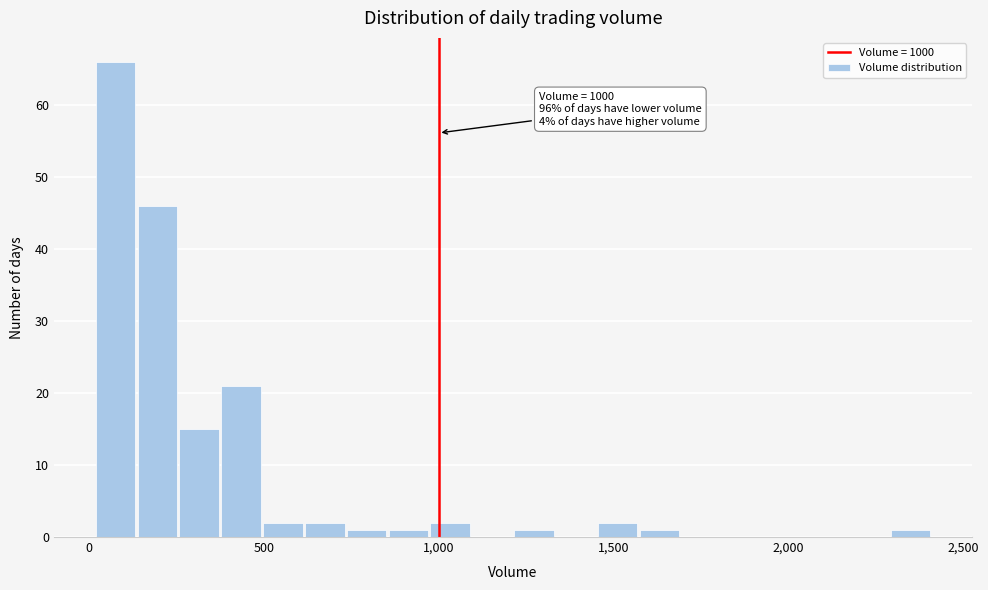

Around what value on the x-axis is the tallest bar? Give the approximate position of its centre, as read against the axis.

100